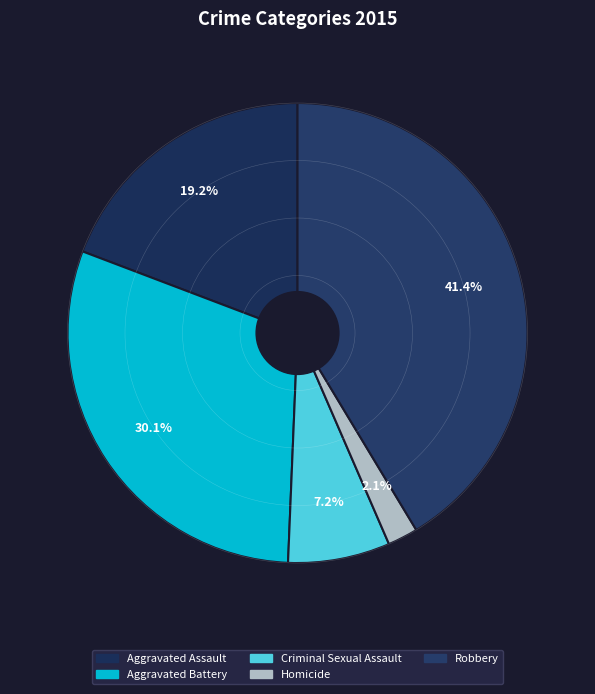

What portion of the pie excludes Homicide?

97.9%